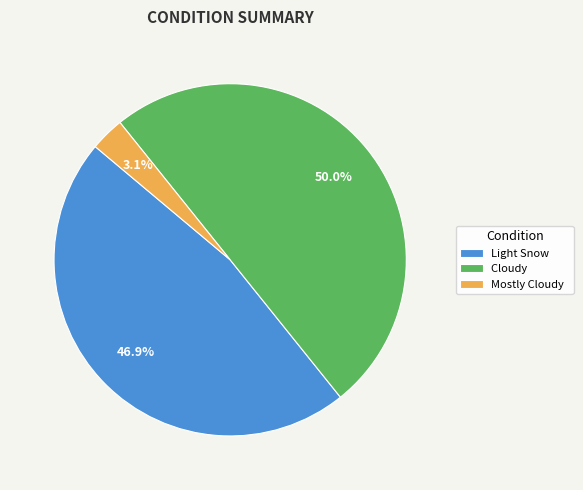

Which category has the biggest portion of the pie?

Cloudy